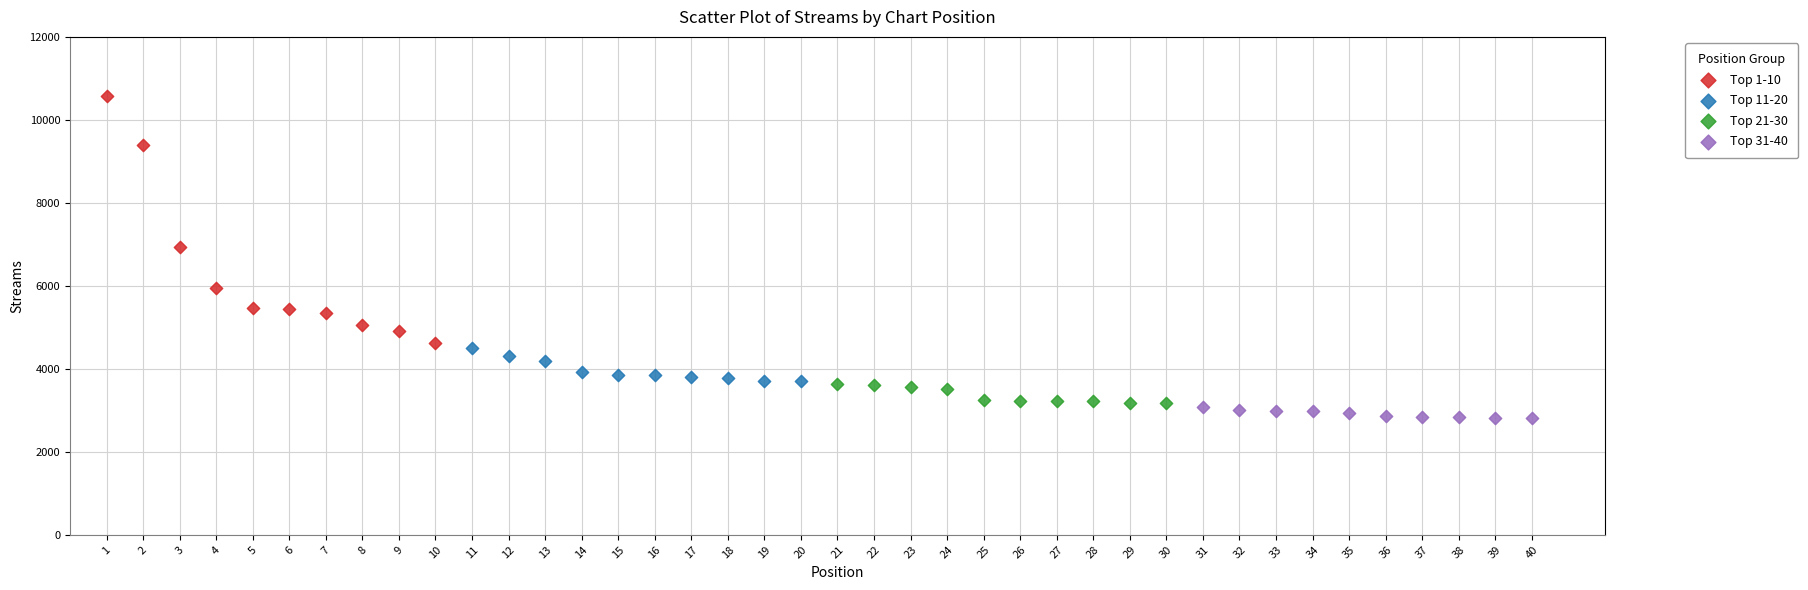

Which series reaches the maximum Y coordinate?

Top 1-10